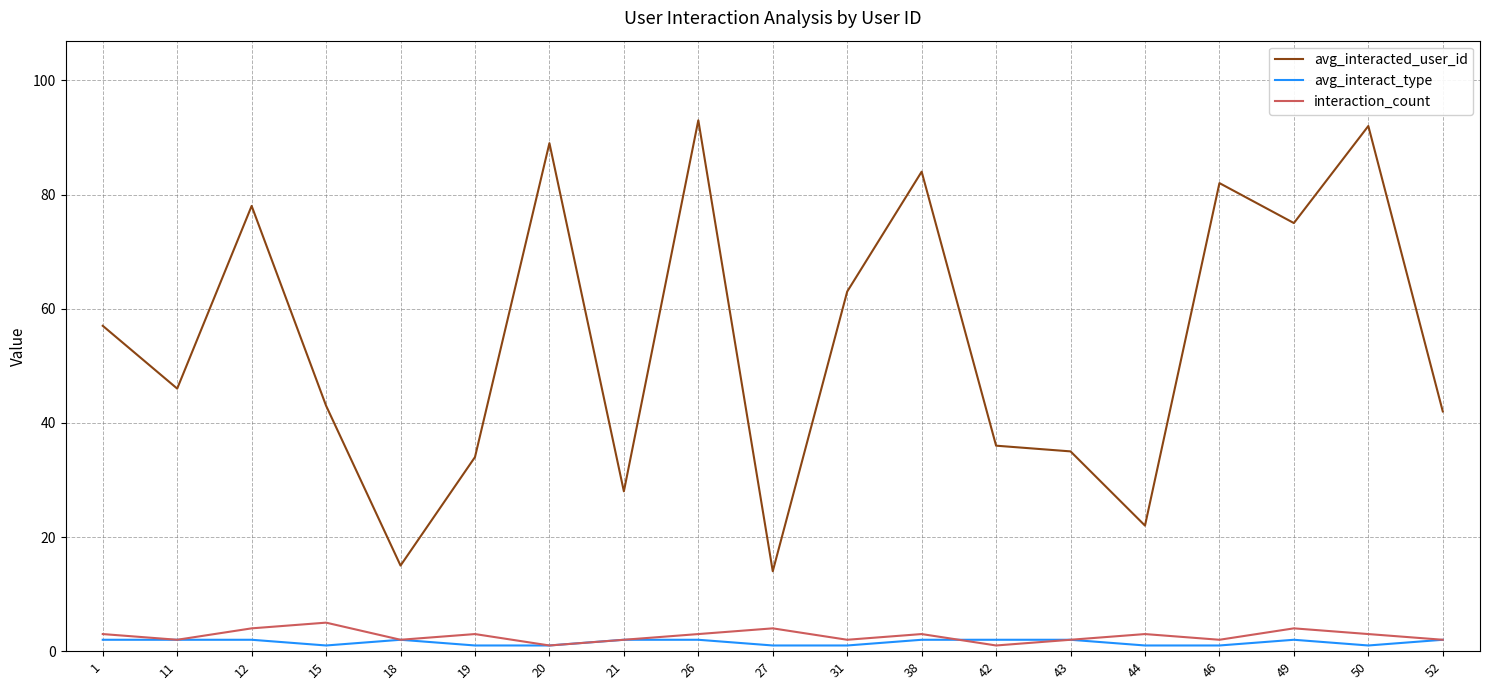

Rank the series at 19 from lowest to highest value.

avg_interact_type, interaction_count, avg_interacted_user_id